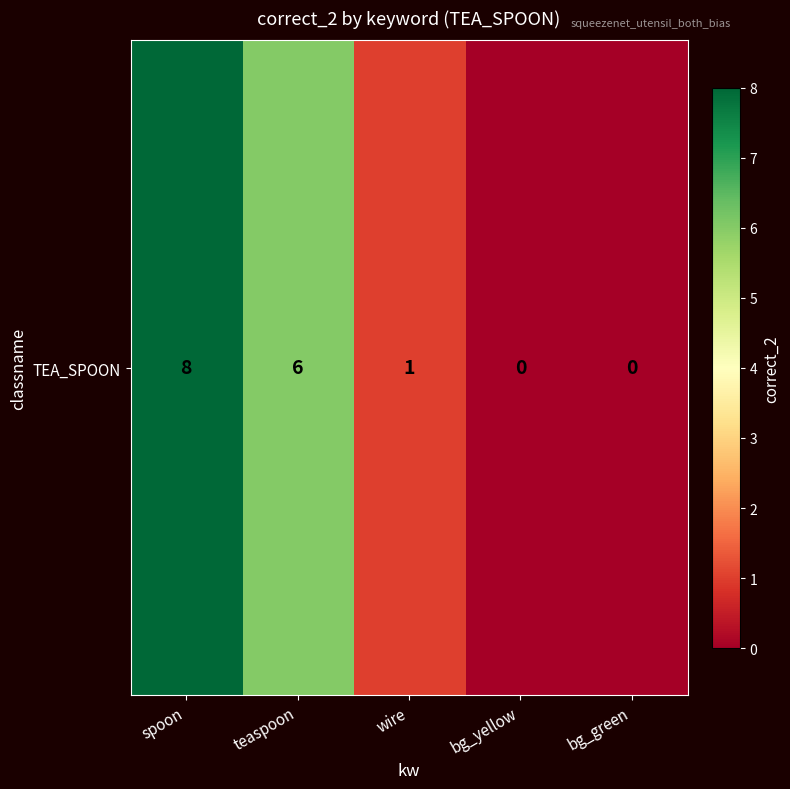

How many values are below 1?

2